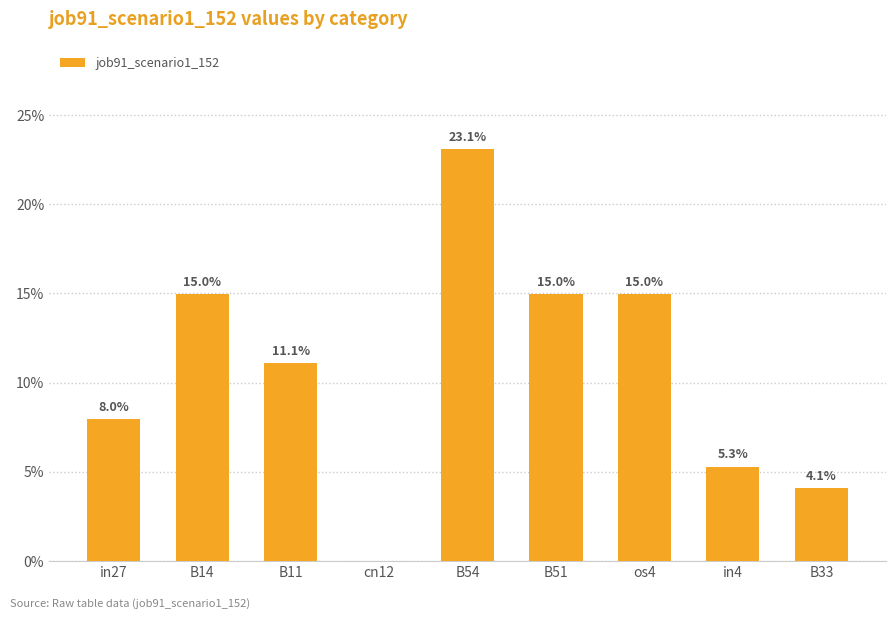

Are the bars grouped side by side (vs. stacked)?

No